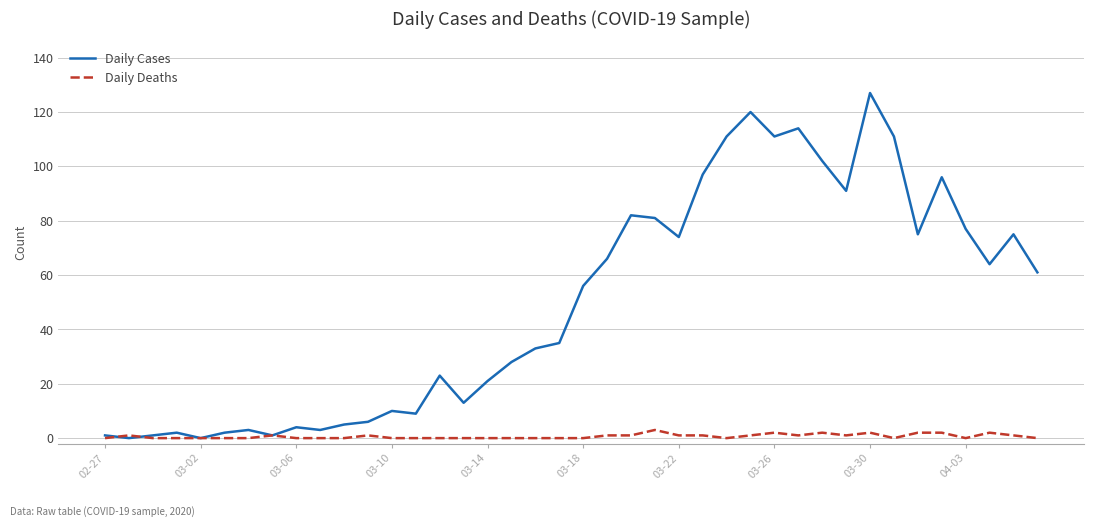

Which series has the widest spread of values?

Daily Cases